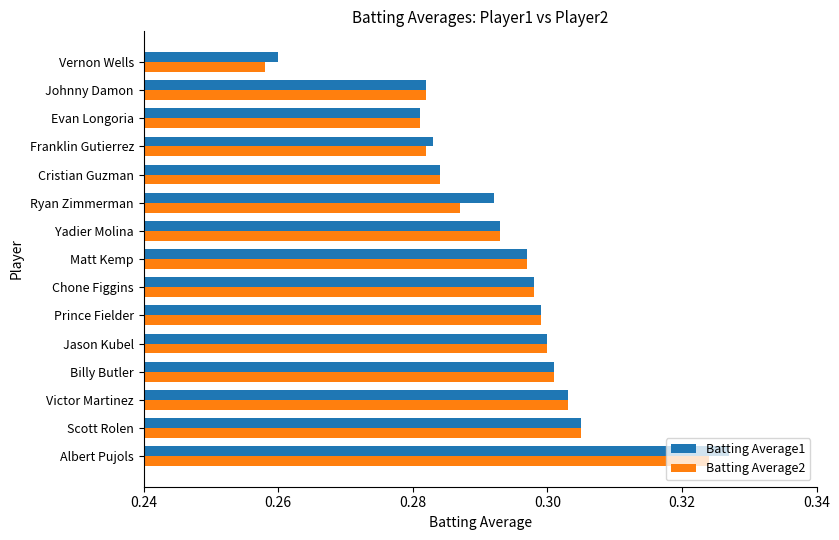

What are all the series names shown in the legend?

Batting Average1, Batting Average2